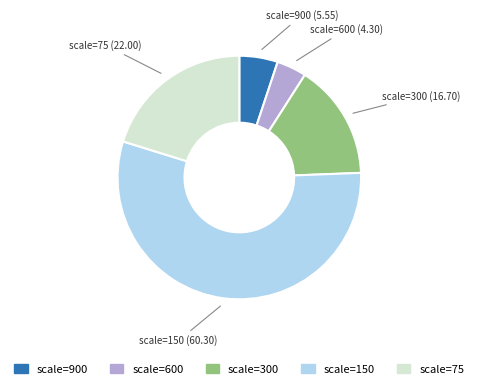

Is there any slice that represents more than half of the pie?

Yes